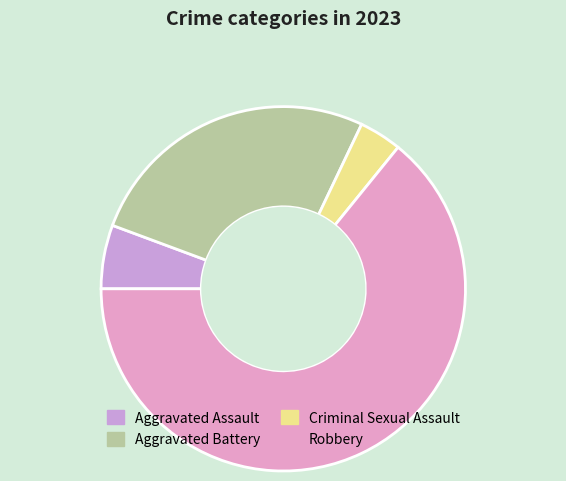

Which category has the biggest portion of the pie?

Robbery